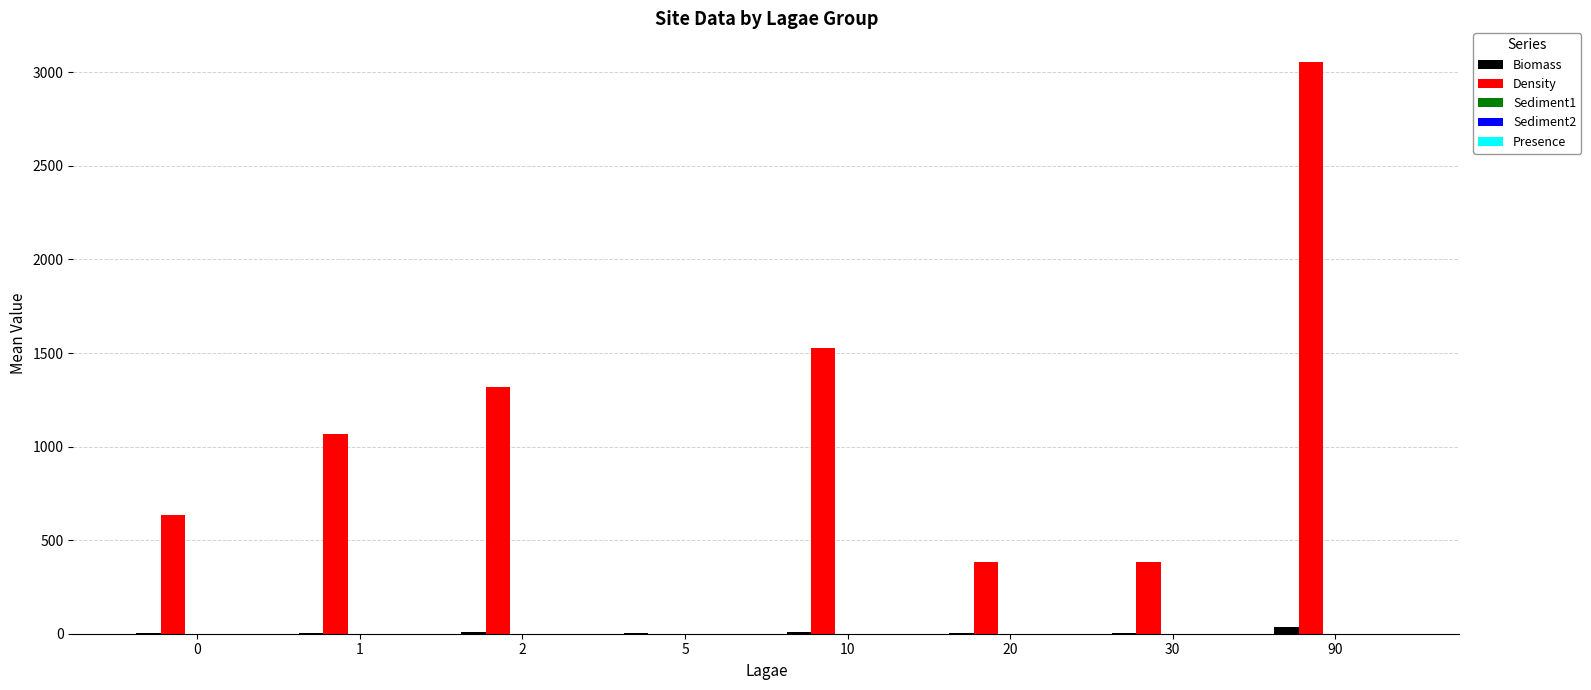

At which category is the sum across all series the highest?

90